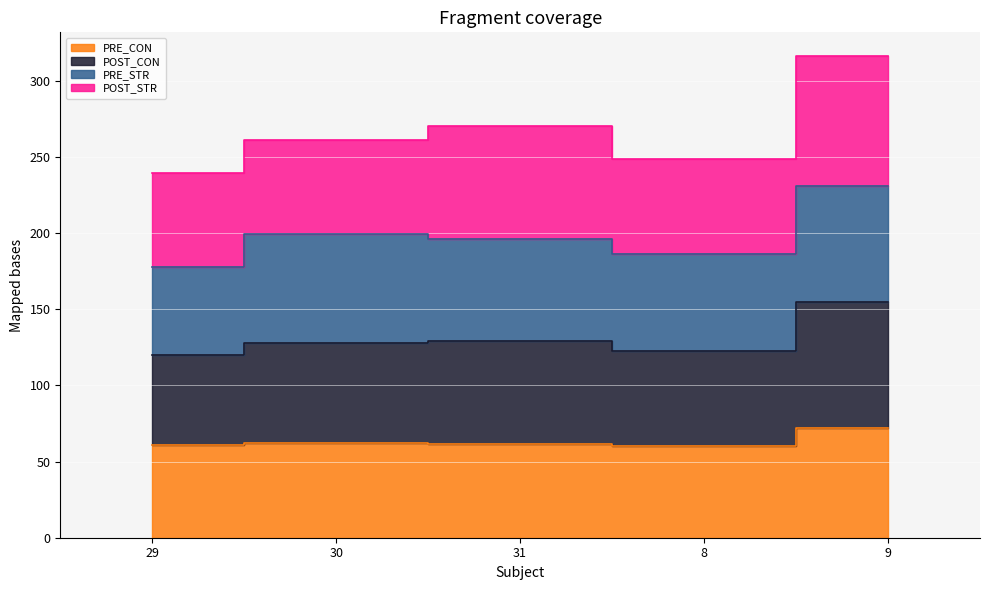

True or false: PRE_CON and POST_CON intersect in this chart.

False